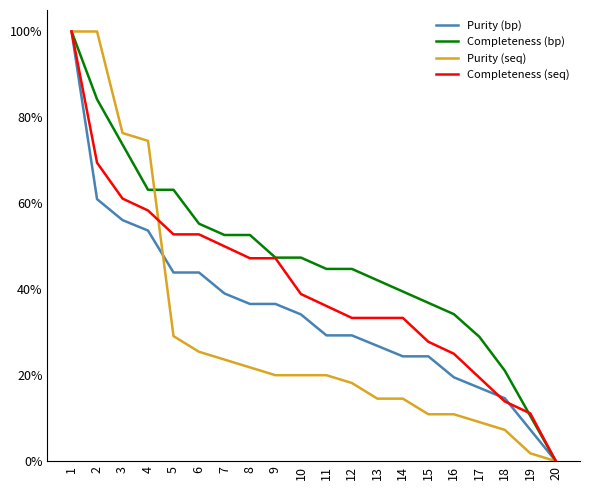

What is the highest value of the Completeness (bp) series?

100.0